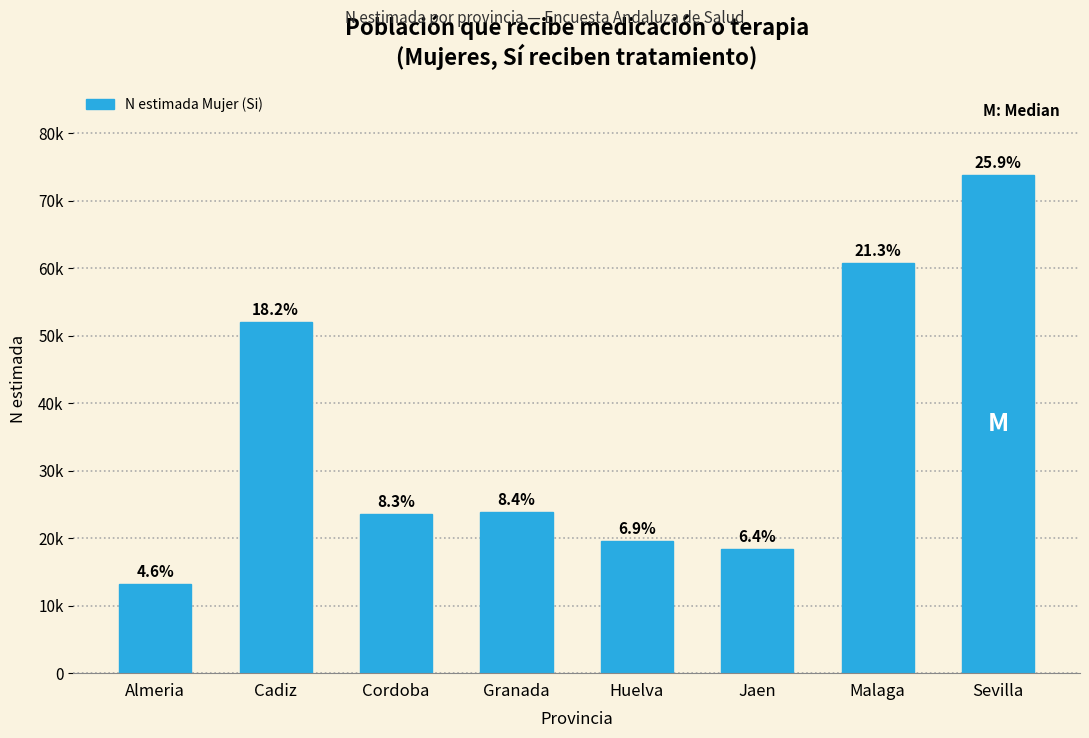

Are the bars horizontal?

No